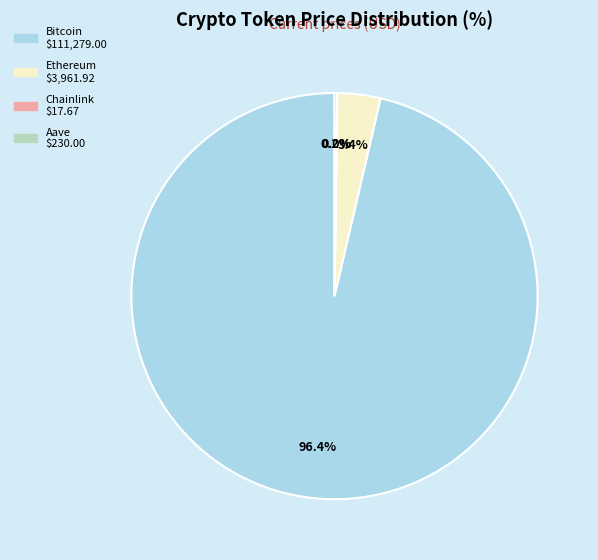

Which has a higher value, Ethereum or Bitcoin?

Bitcoin